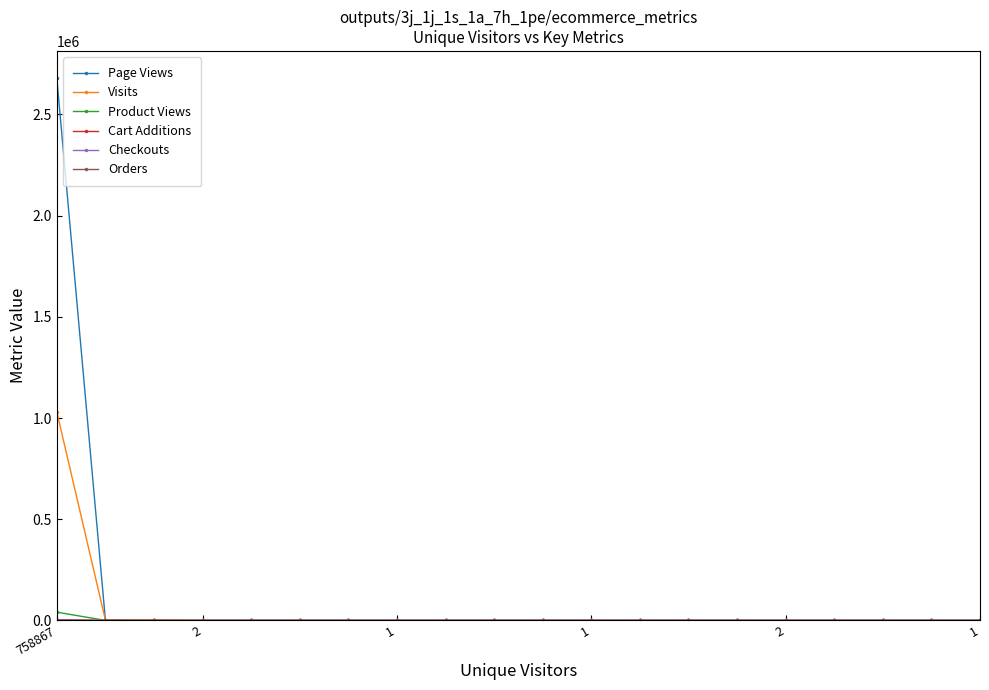

Which series has the largest range (max minus min)?

Page Views